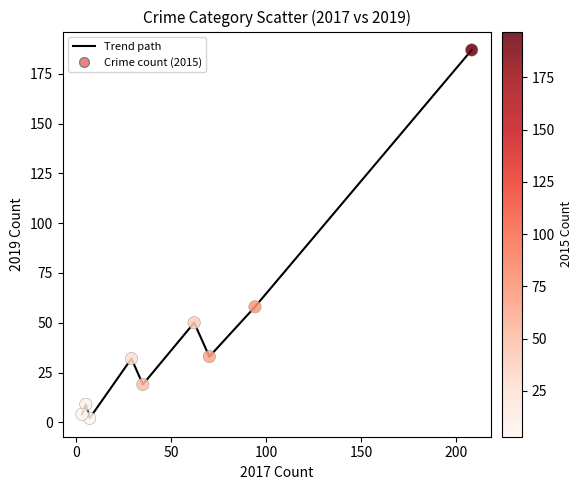

What is the difference between the maximum and minimum values?

185